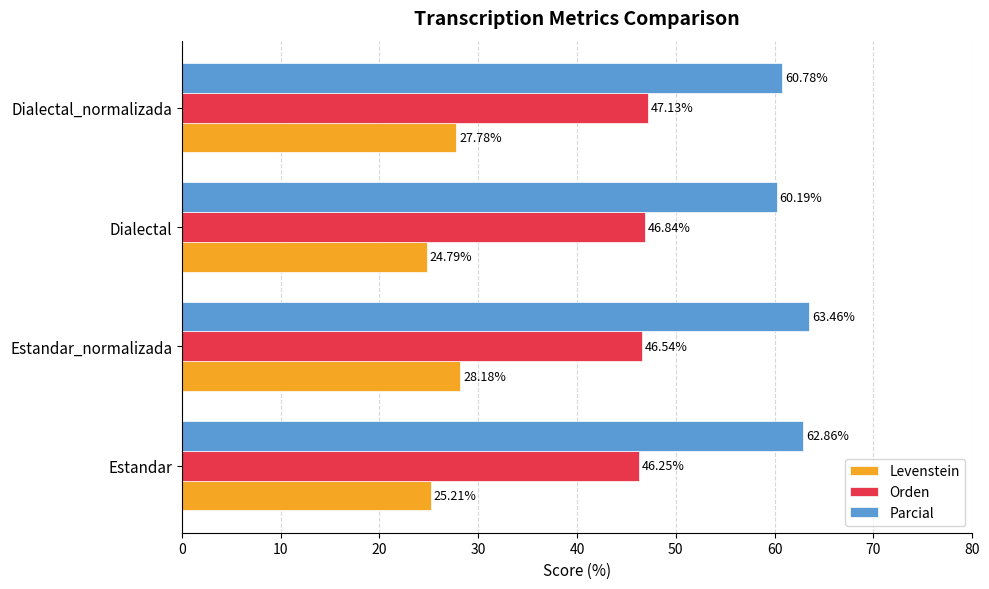

At which label does Levenstein reach its minimum?

Dialectal